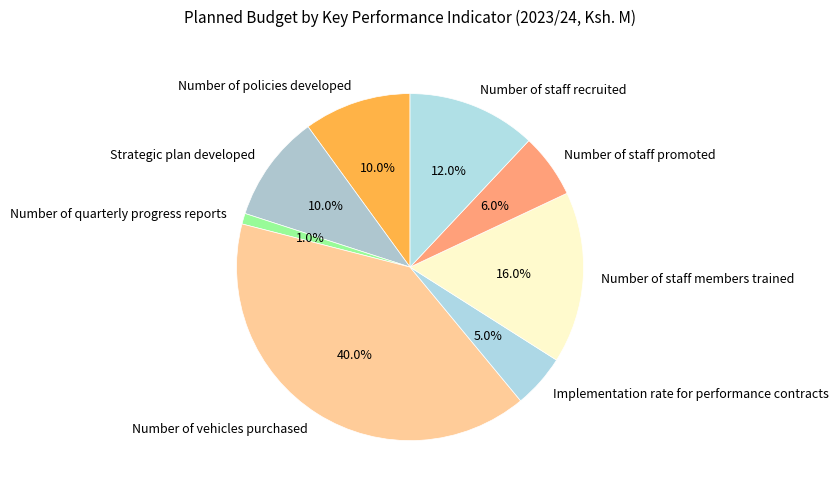

Is it true that Number of staff members trained is 29% of the pie?

False